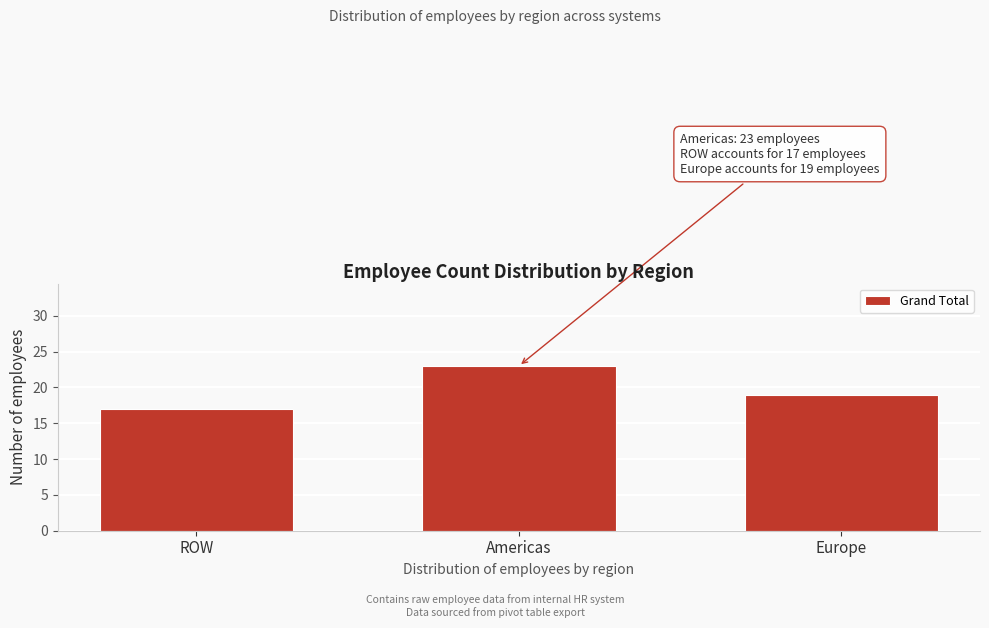

Reading left to right, transcribe all the data shown in this chart.

ROW=17	Americas=23	Europe=19